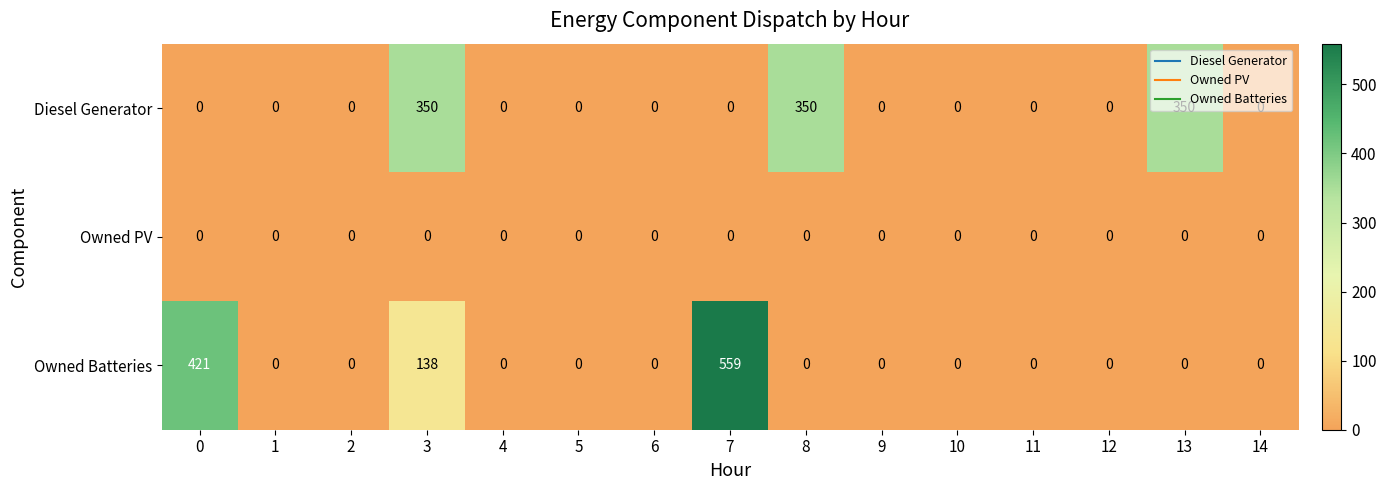

Which category has the highest value in the Owned Batteries series?

7